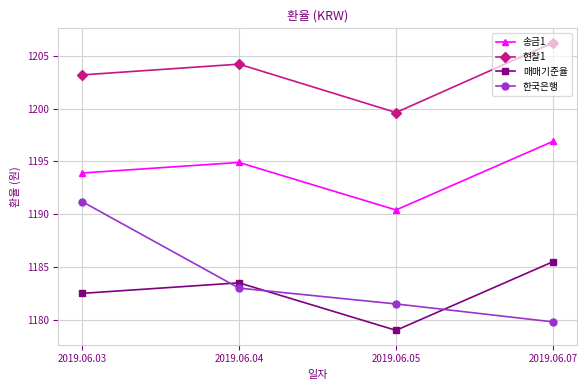

True or false: 매매기준율 and 현찰1 cross at least once.

False